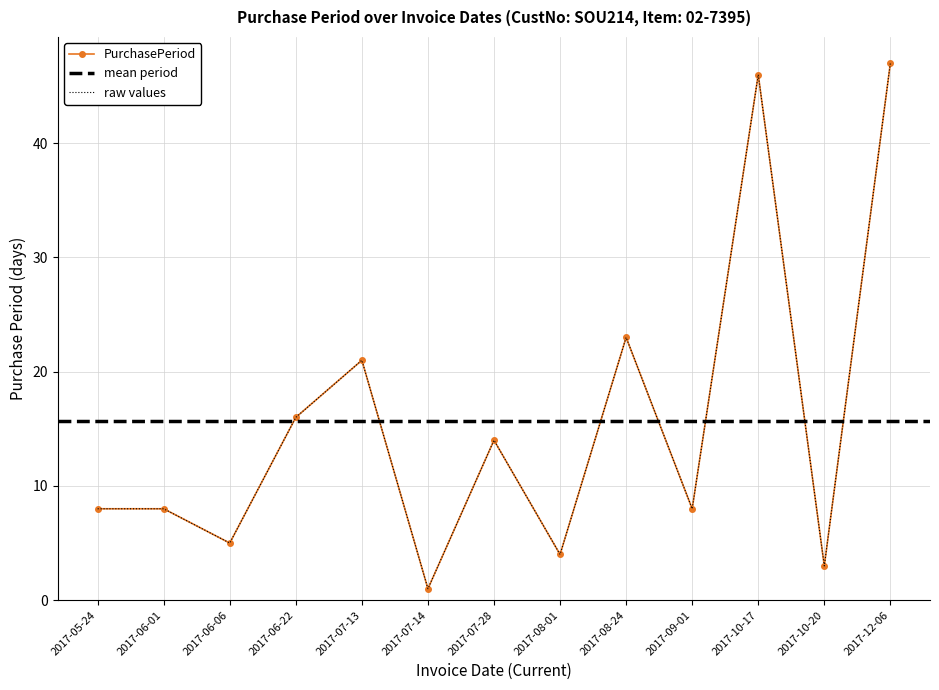

What is the change in value from 2017-08-01 to 2017-12-06?

+43